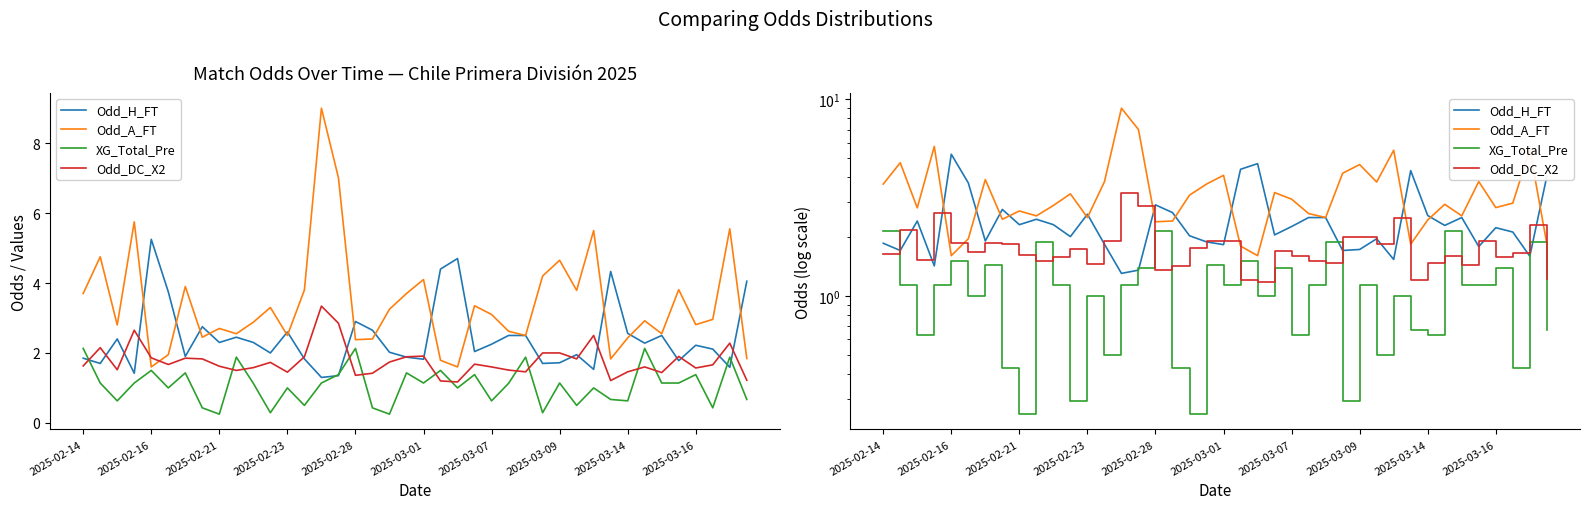

How many intersections are there between Odd_H_FT and Odd_A_FT?

13